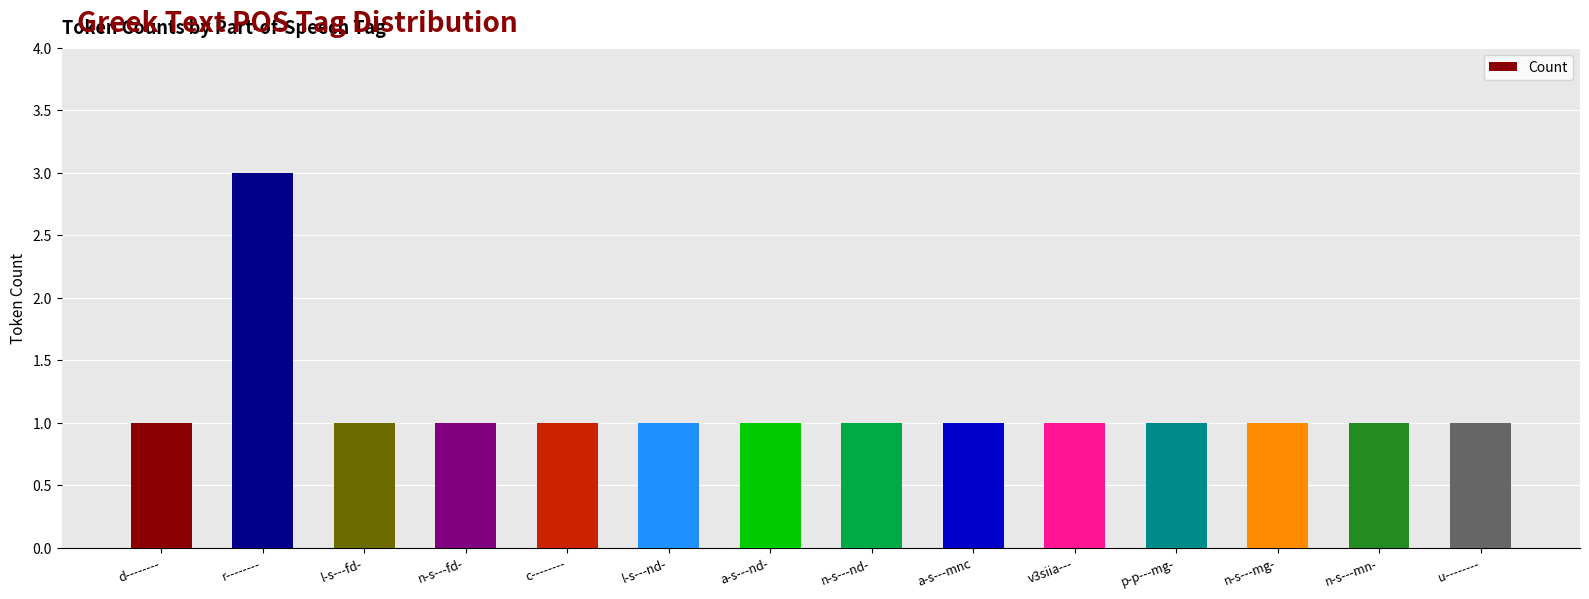

Is it true that the value at c-------- is 2?

False